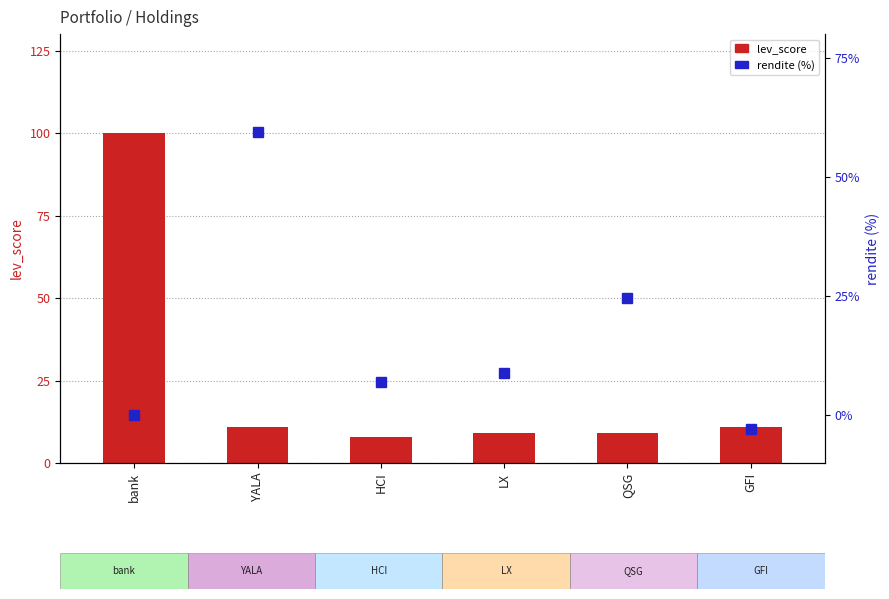

Does the chart contain any negative values?

Yes